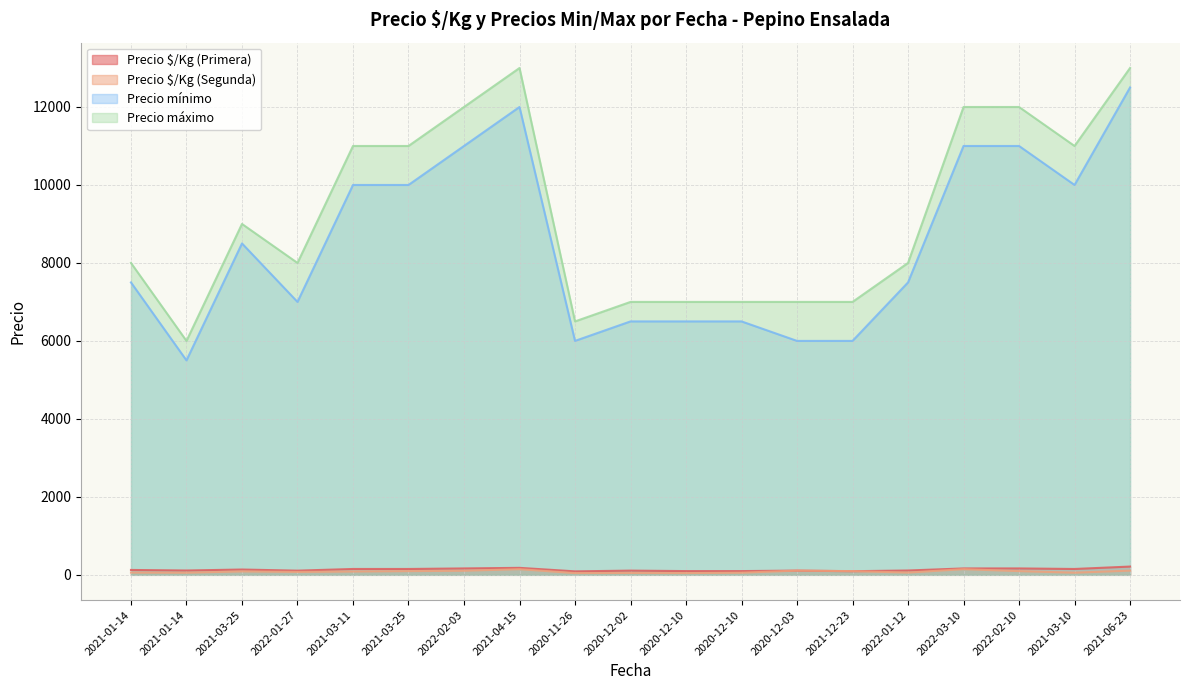

Which series has the largest range (max minus min)?

Precio mínimo